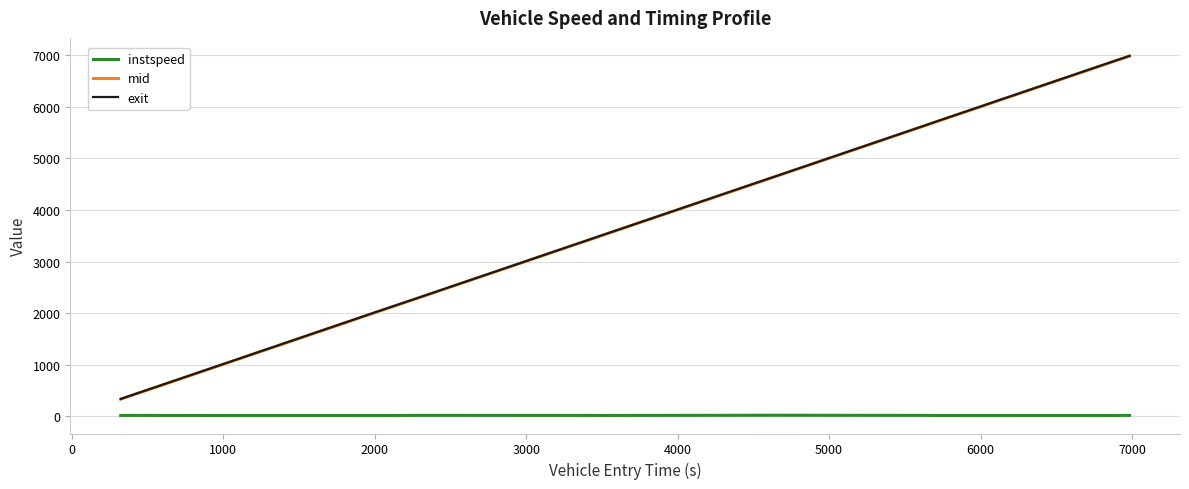

How many lines are shown in the chart?

3